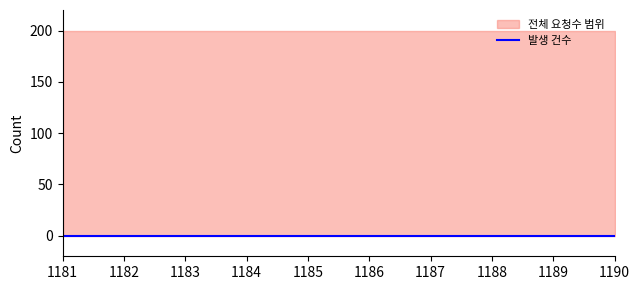

What is the spread (max minus min) of values at 1189?

200